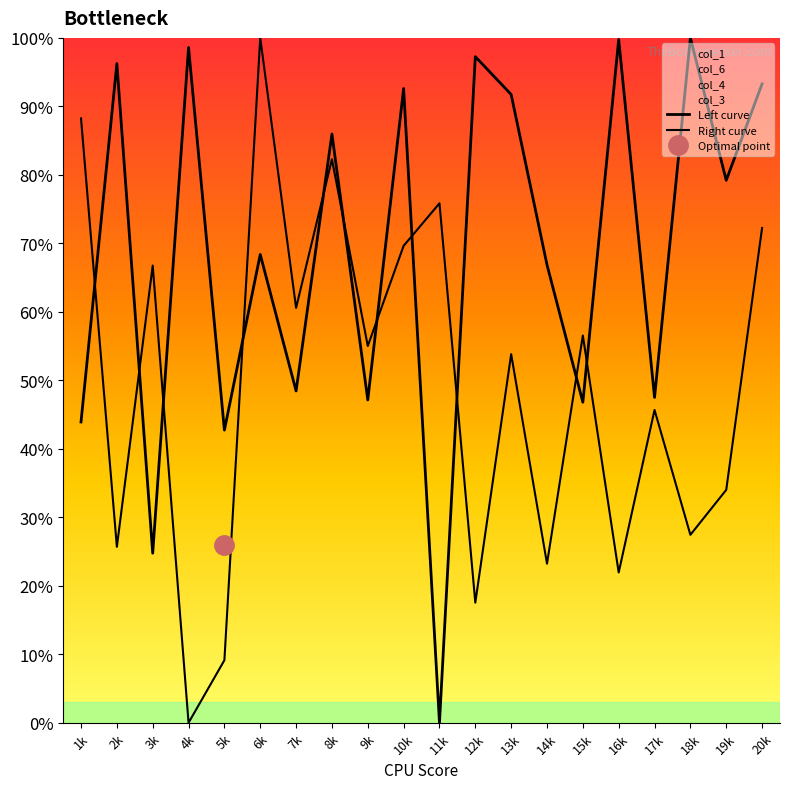

What is the sum of the Right curve values at 17k and 19k?

0.8